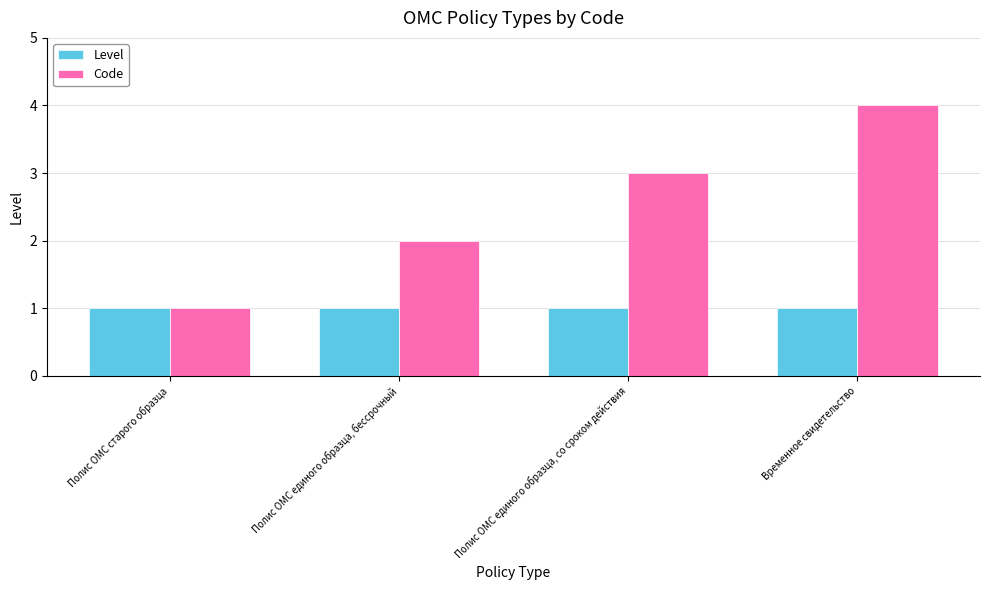

At which label is Code closest to 2?

Полис ОМС единого образца, бессрочный